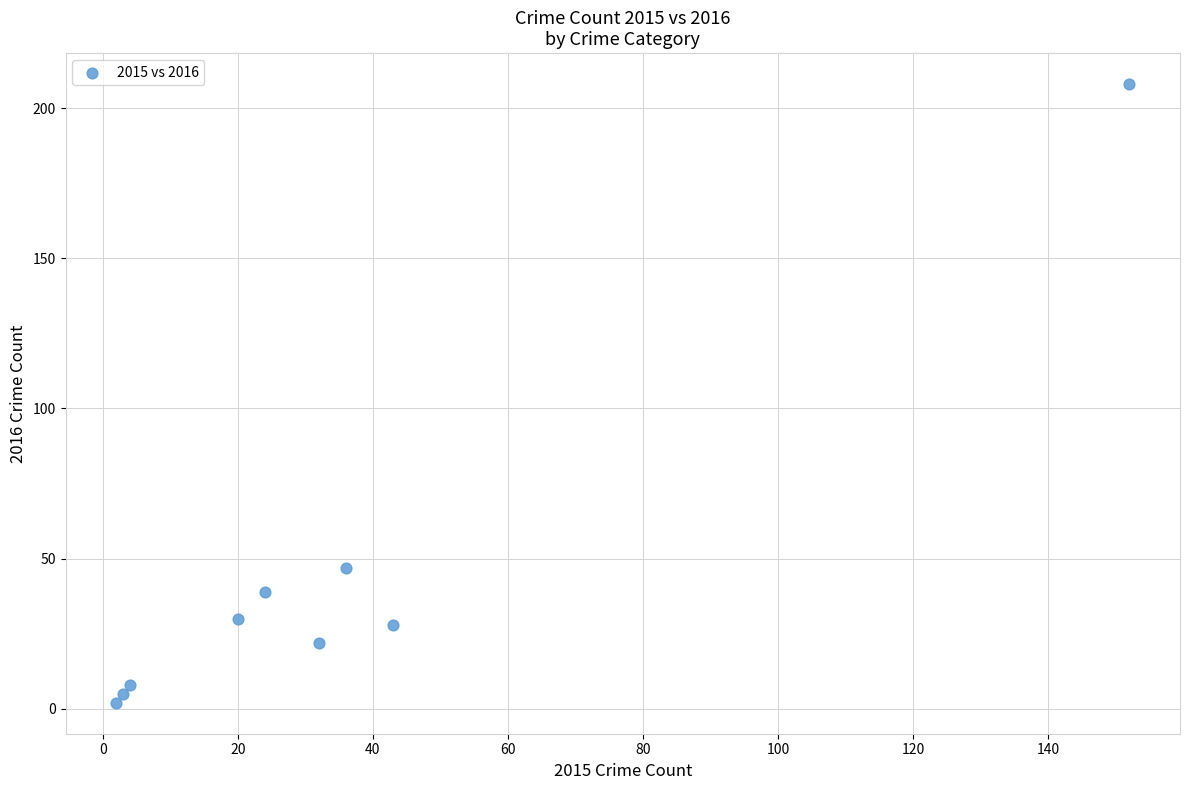

What is the range of Y values (max minus min)?

206